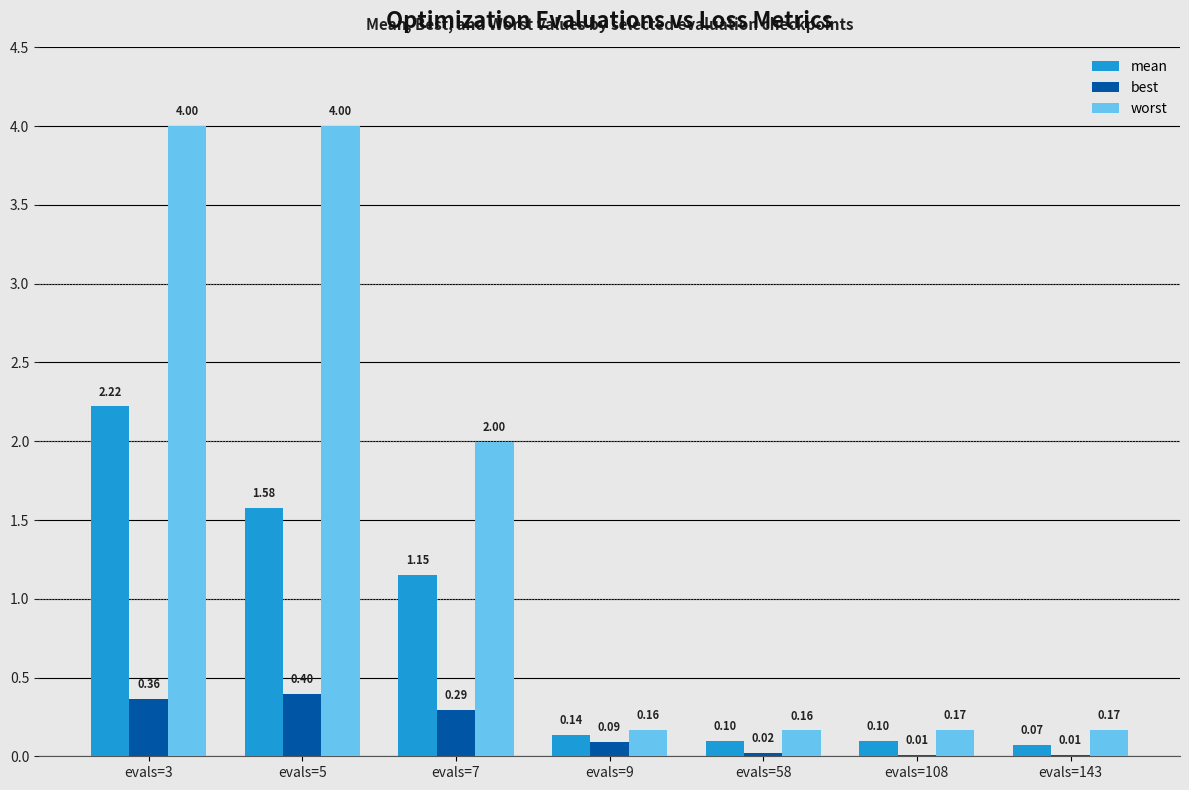

At which category is the sum across all series the highest?

evals=3